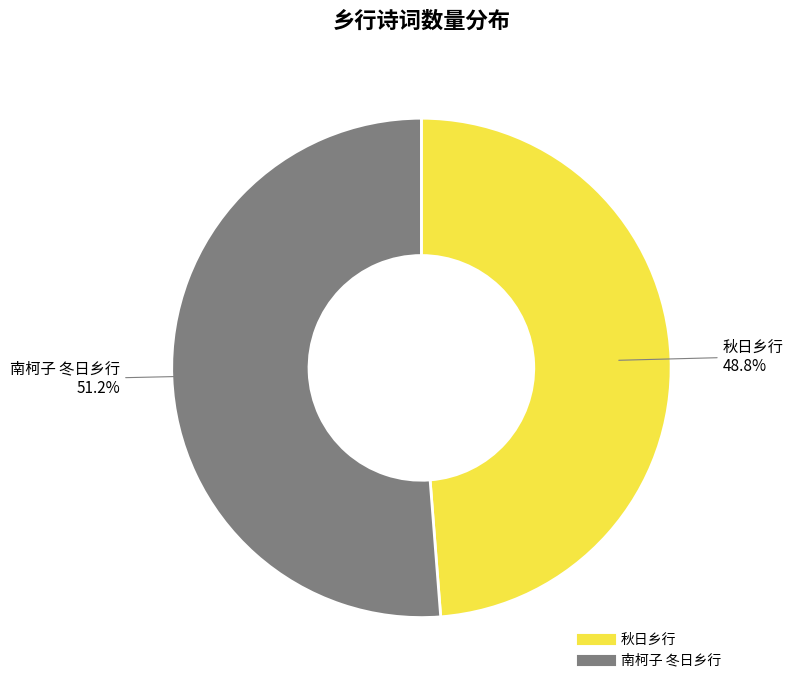

Which has a higher value, 南柯子 冬日乡行 or 秋日乡行?

南柯子 冬日乡行